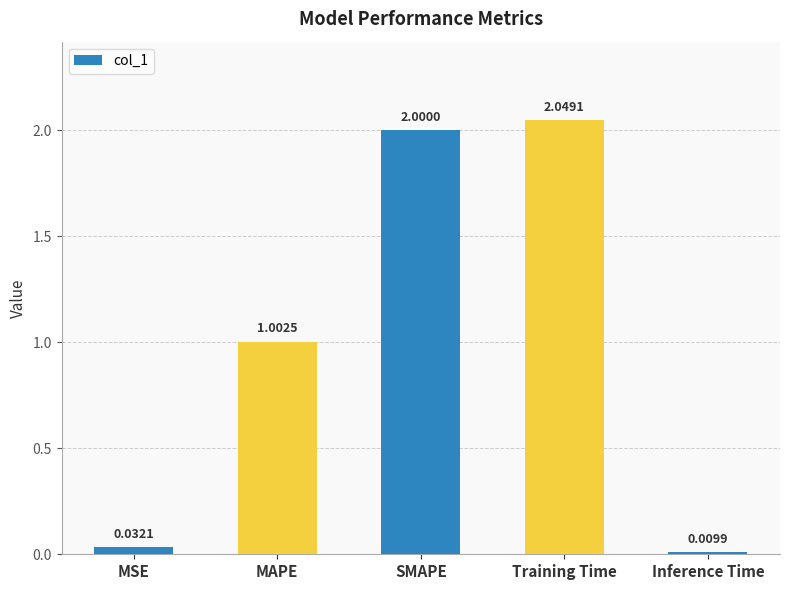

List the labels in order of value, largest first.

Training Time, SMAPE, MAPE, MSE, Inference Time